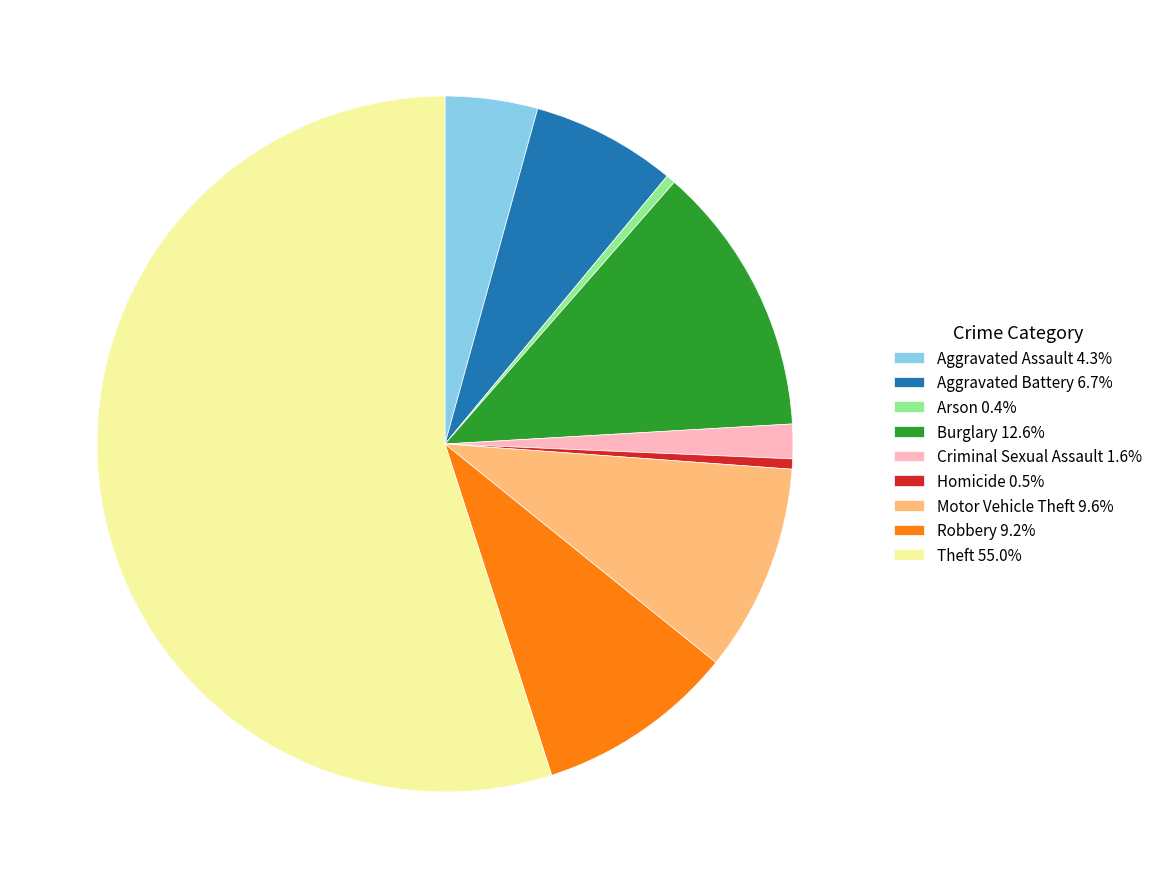

What is the ratio of the value at Motor Vehicle Theft to the value at Arson?

22.5